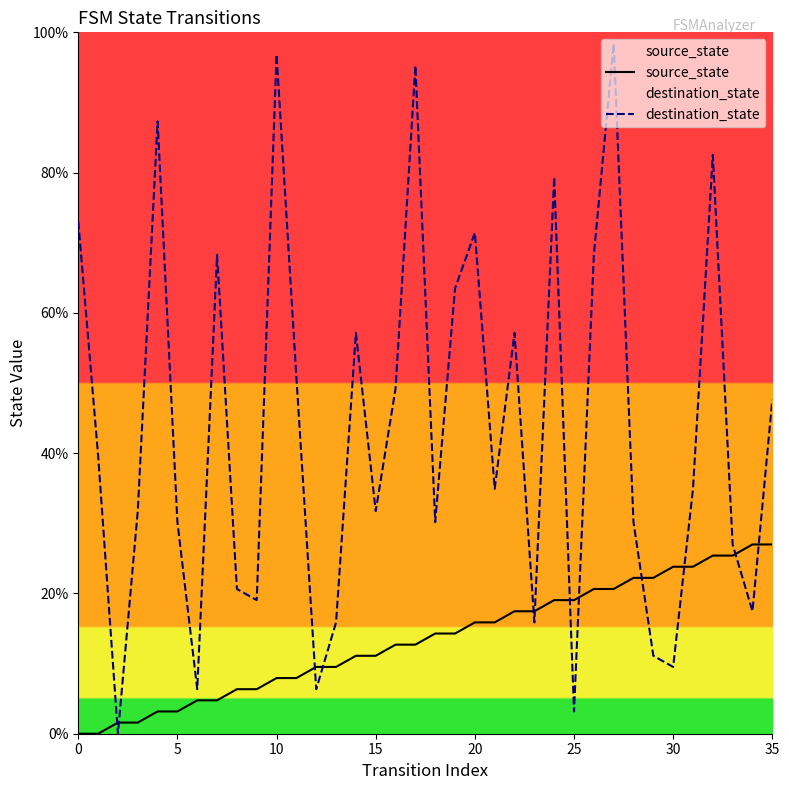

What is the sum of the destination_state values at 0 and 25?

76.2